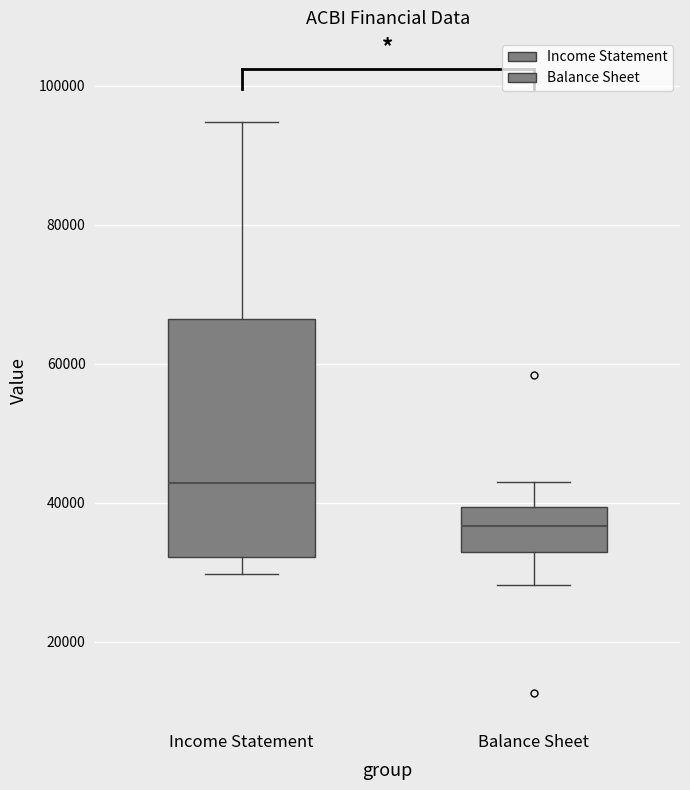

Comparing the boxes themselves (not the whiskers), which one is the tallest?

Income Statement